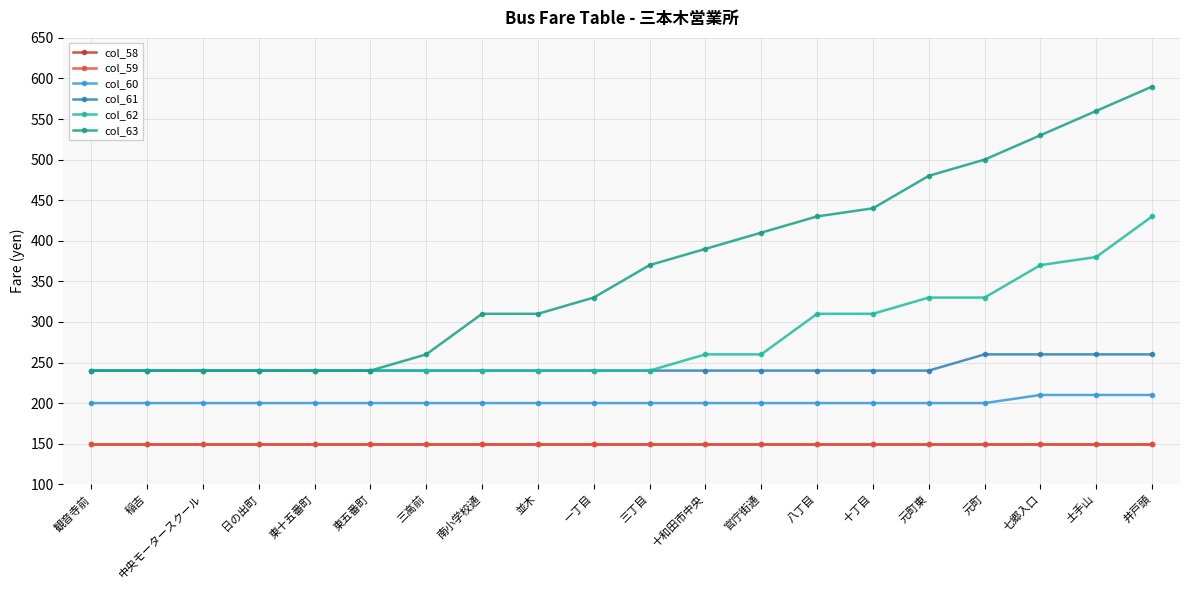

List the series in order of their peak value, lowest first.

col_58, col_59, col_60, col_61, col_62, col_63